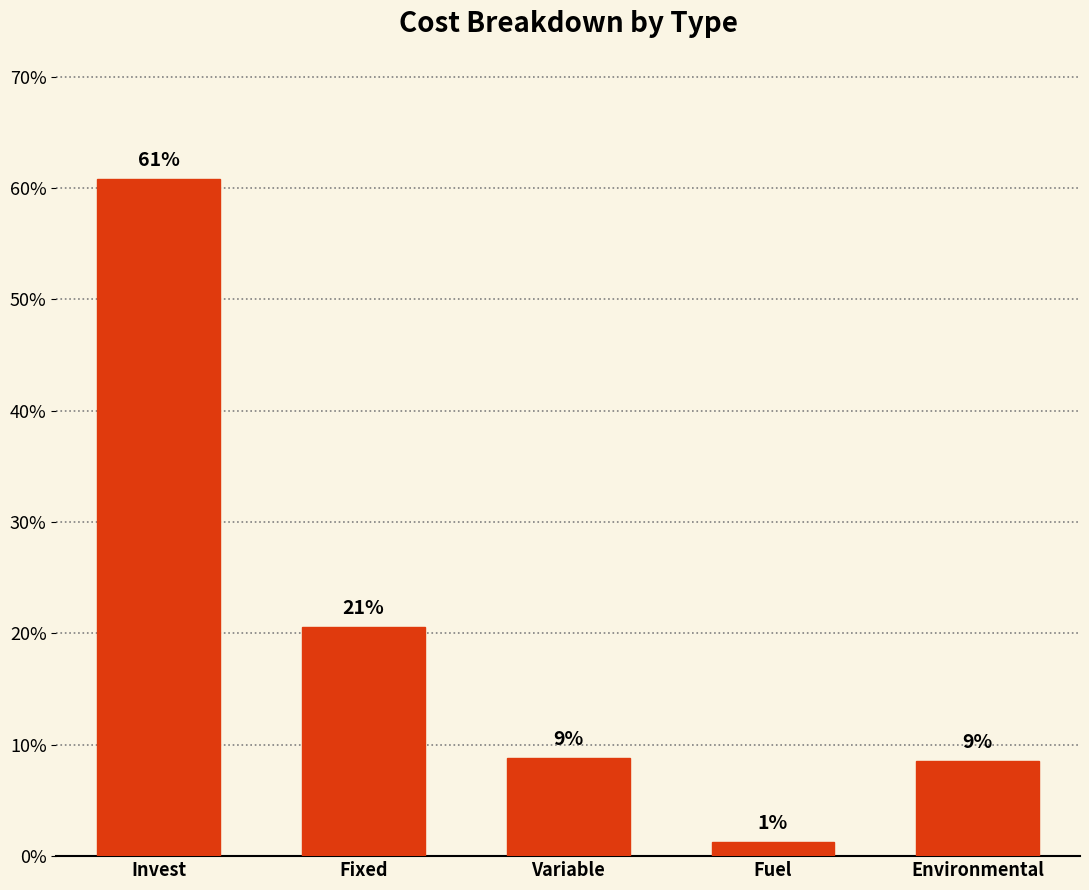

Reading left to right, list all the values displayed in this chart.

1722839049564.7	582815948140.2	249869518113.9	35009926229.3	241651926314.8